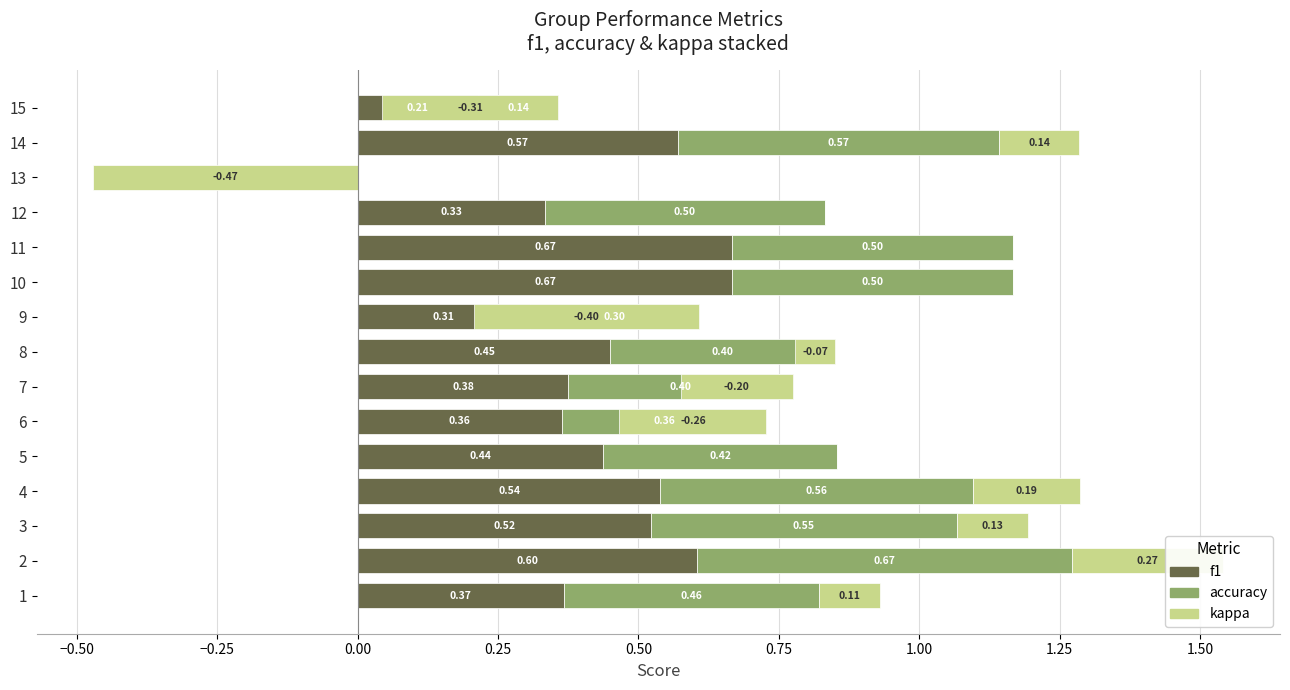

How many bars are there in each group?

3